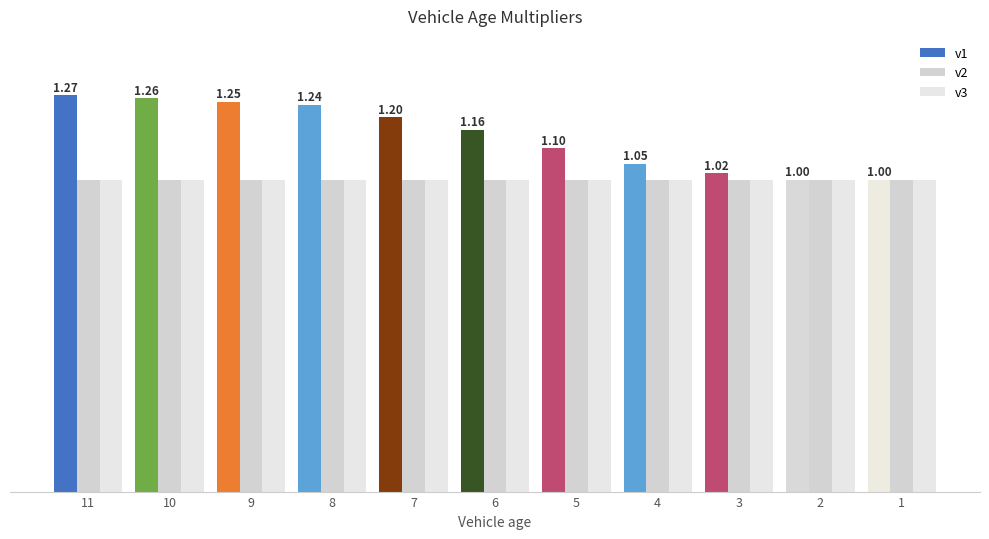

What are all the series names shown in the legend?

v1, v2, v3